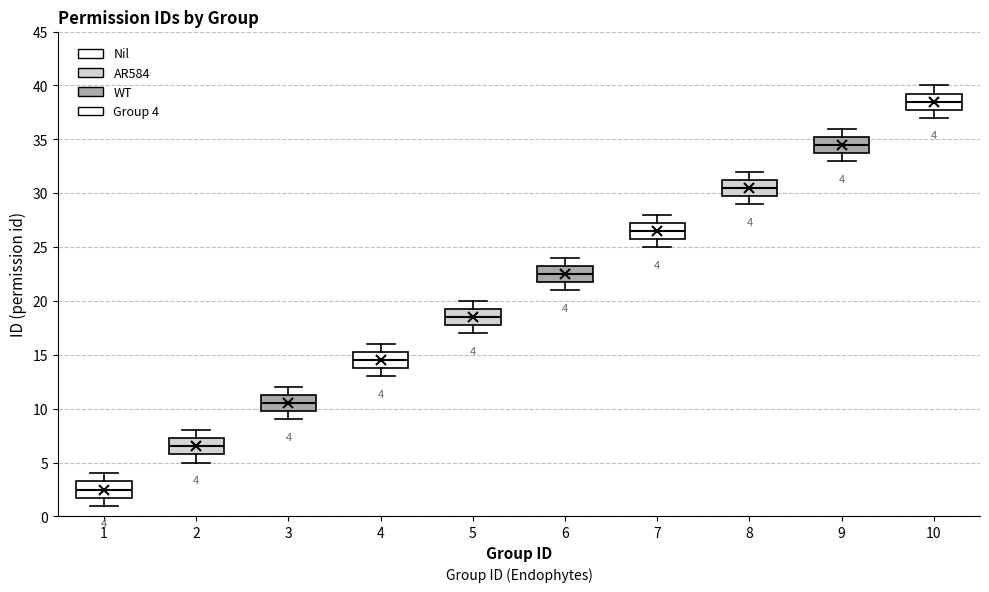

Which box has the highest median line?

10